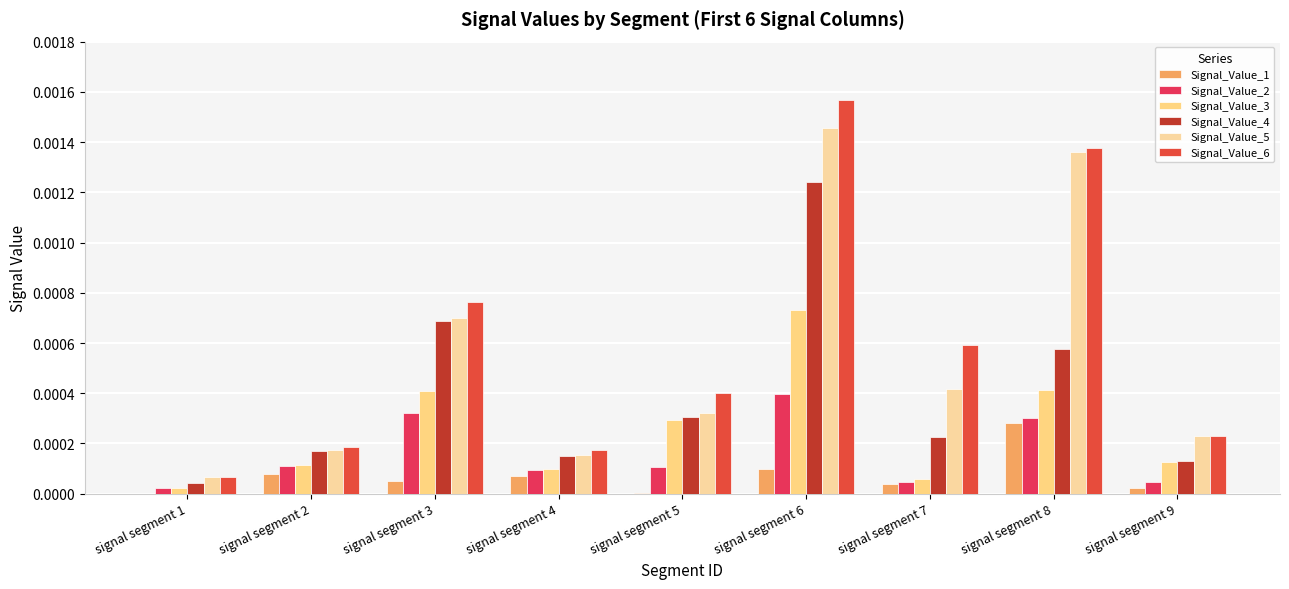

Which label corresponds to the smallest value in the chart?

signal segment 1